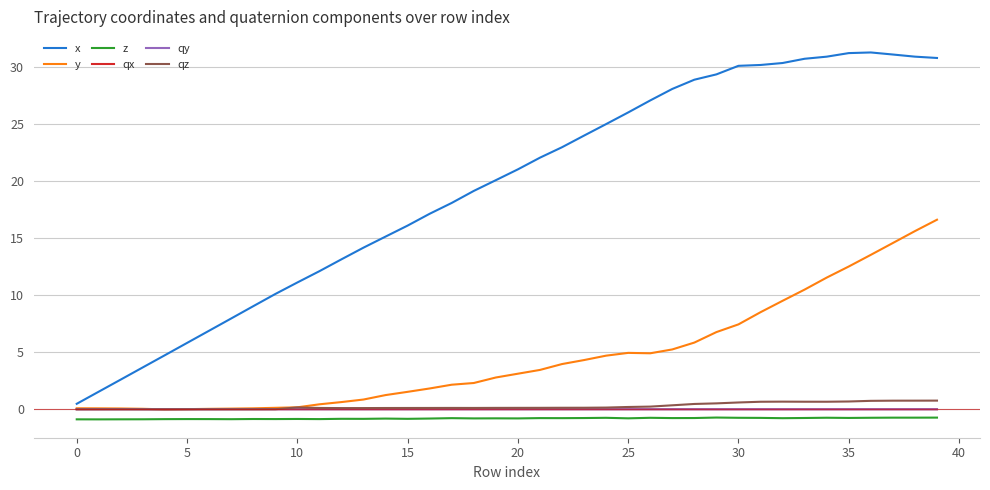

What are all the series names shown in the legend?

x, y, z, qx, qy, qz